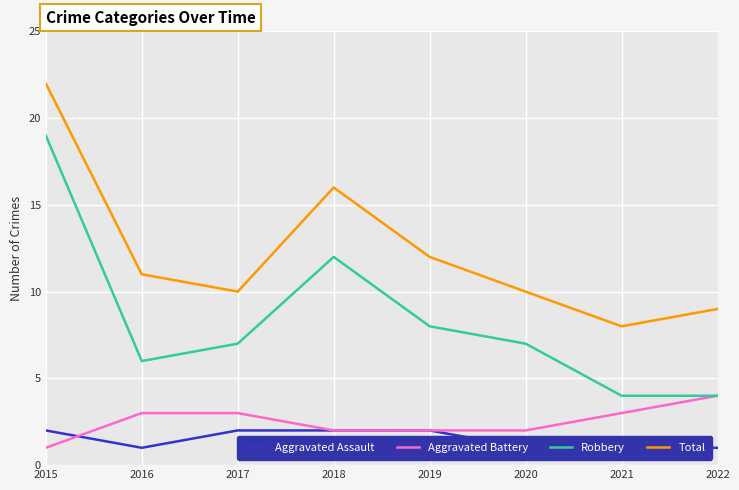

True or false: Aggravated Battery and Robbery intersect in this chart.

False